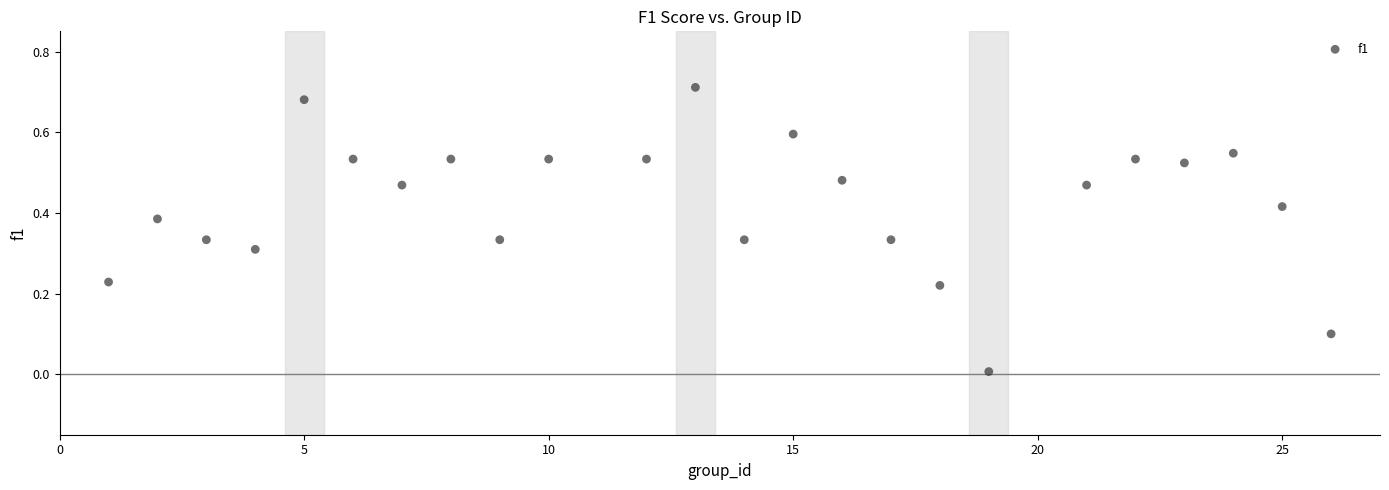

What is the range of X values (max minus min)?

25.0